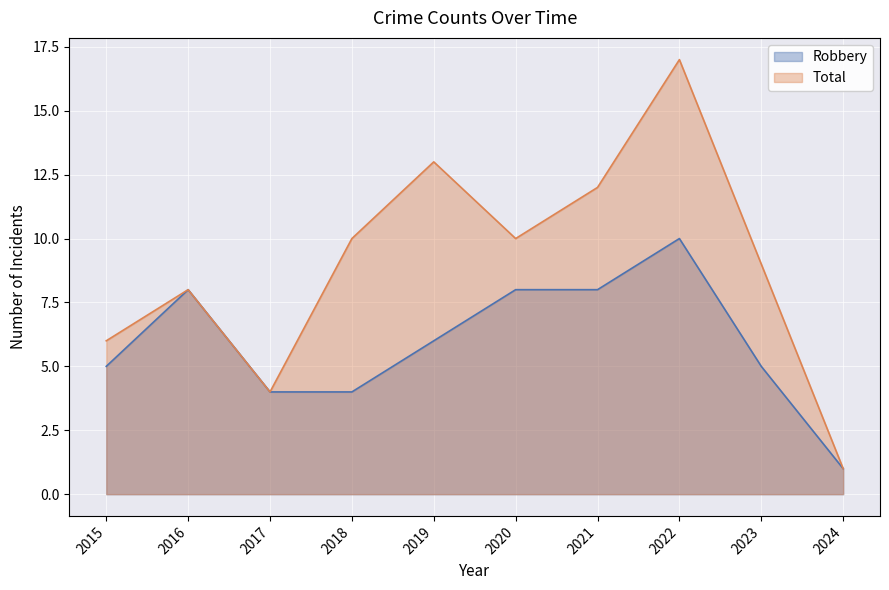

The value of Robbery at 2024 is 1. True or false?

True